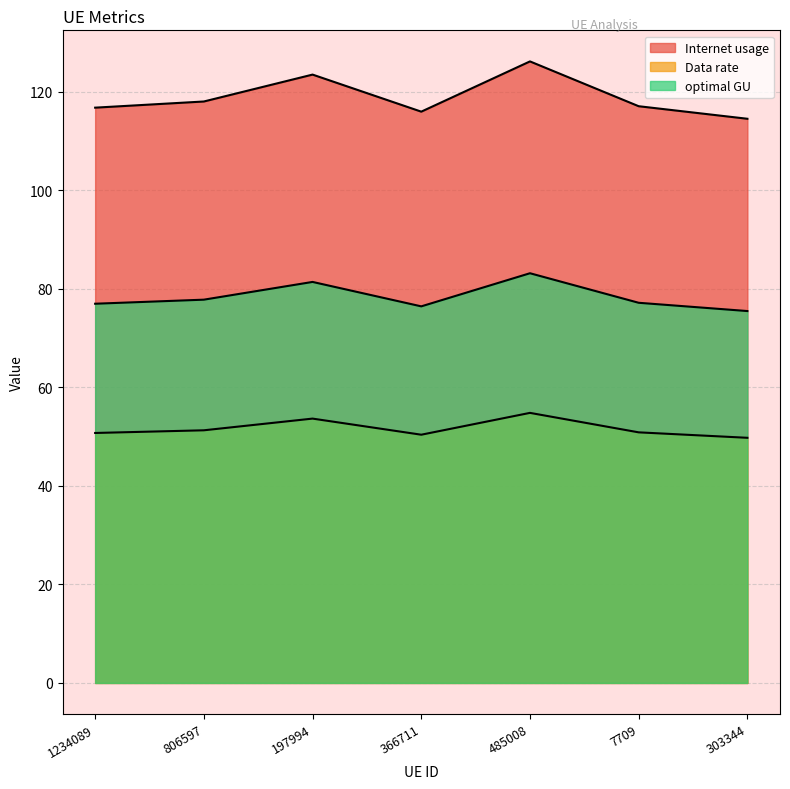

True or false: Data rate and Internet usage intersect in this chart.

False